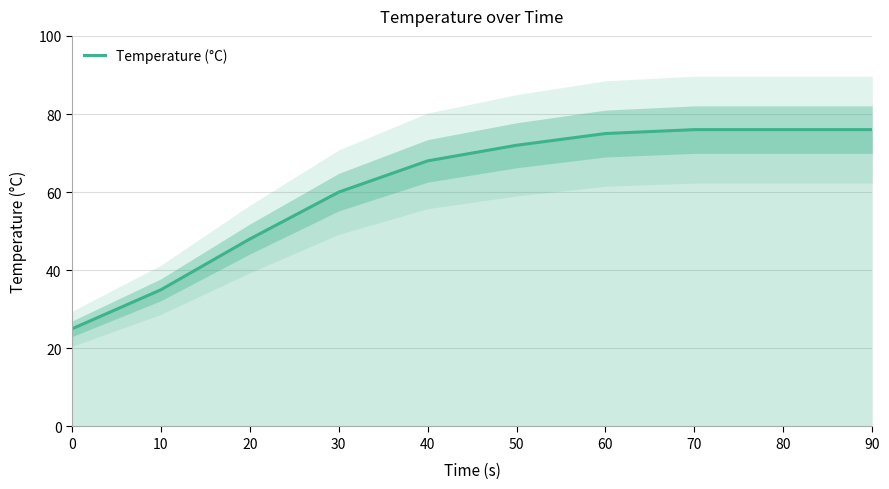

Rank the categories by value from highest to lowest.

70, 80, 90, 60, 50, 40, 30, 20, 10, 0